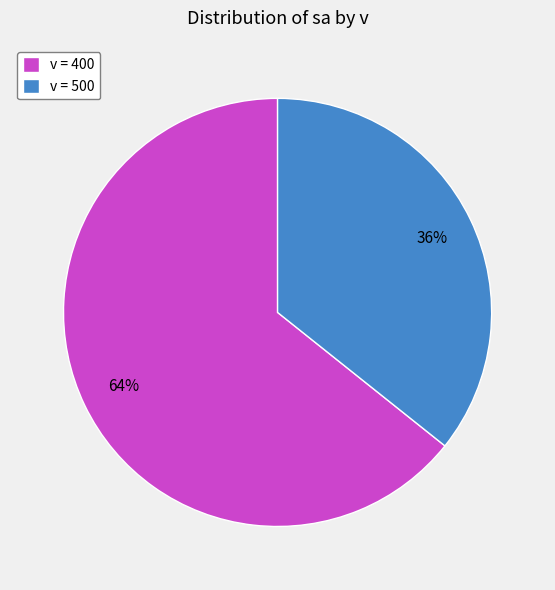

To the nearest percent, what percentage of the pie is v = 500?

36%